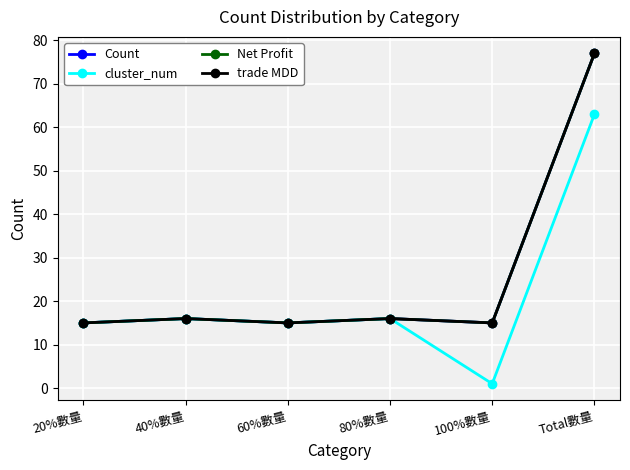

What is the difference between the maximum and minimum values in the Count series?

62